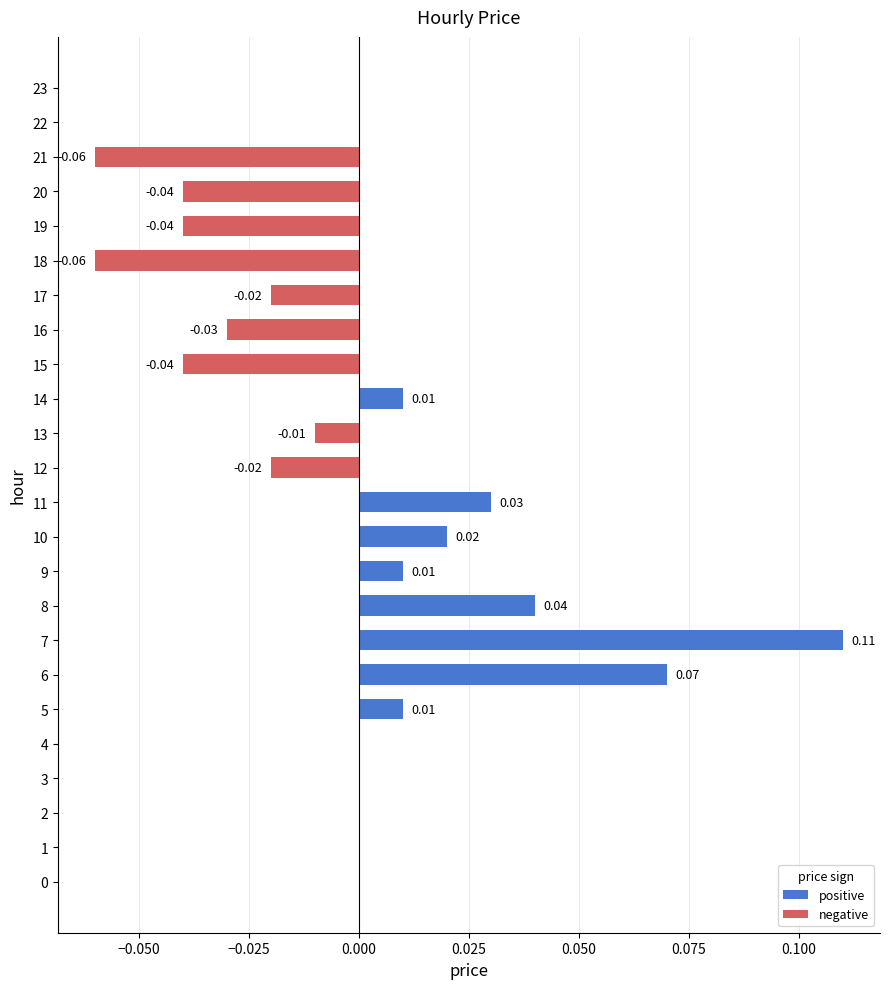

Between 7 and 9, which is larger?

7